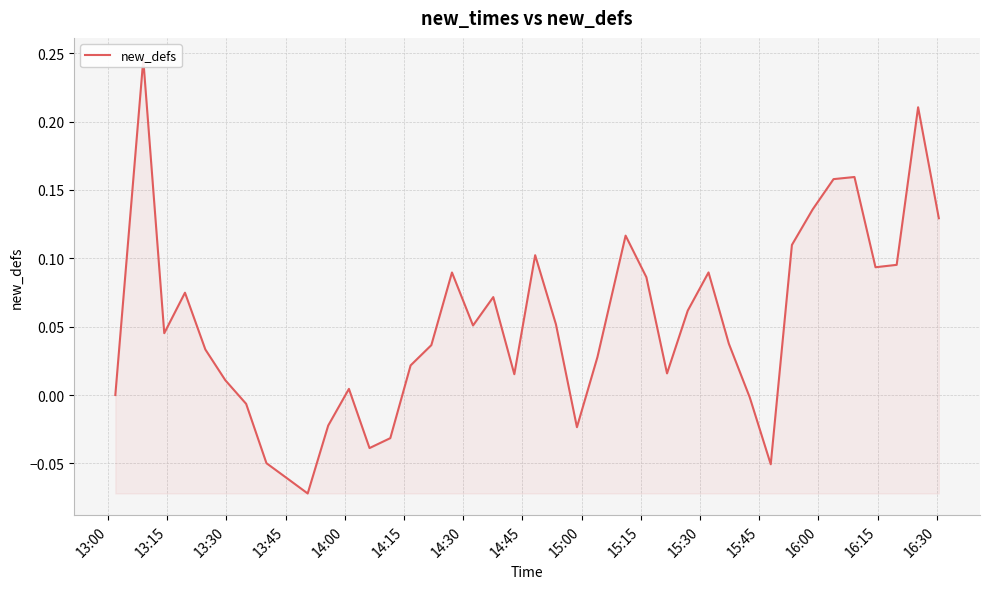

How many values are below zero?

10